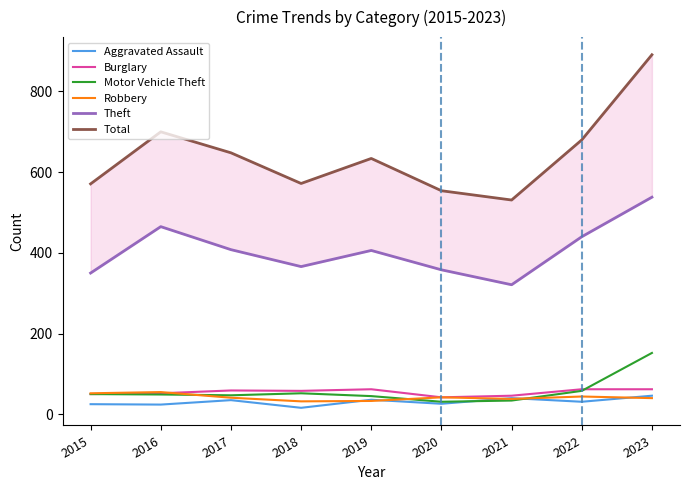

What is the value of the Theft point at the 4th from the left?

366